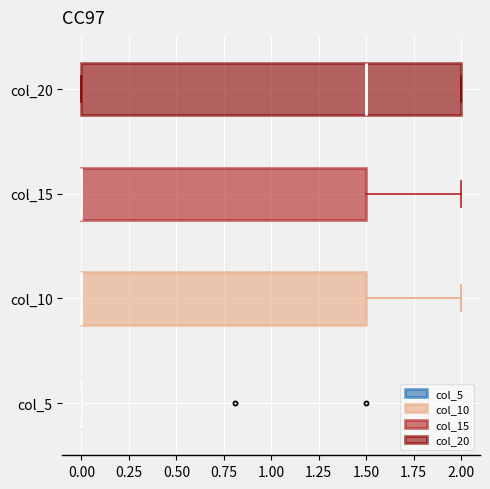

Reading bottom to top, transcribe this box plot: for each box, give where its median line is, the range the box spans, and where its two whiskers end, as read against the x-axis. The values are not printed on the chart, so give them approximately, as read against the axis.

col_5: box collapsed to a line at 0.0, whiskers 0.0 to 0.0
col_10: median 0.0 (drawn on the box's left edge), box 0.0 to 1.5, whiskers 0.0 to 2.0
col_15: median 0.0 (drawn on the box's left edge), box 0.0 to 1.5, whiskers 0.0 to 2.0
col_20: median 1.5, box 0.0 to 2.0, whiskers 0.0 to 2.0